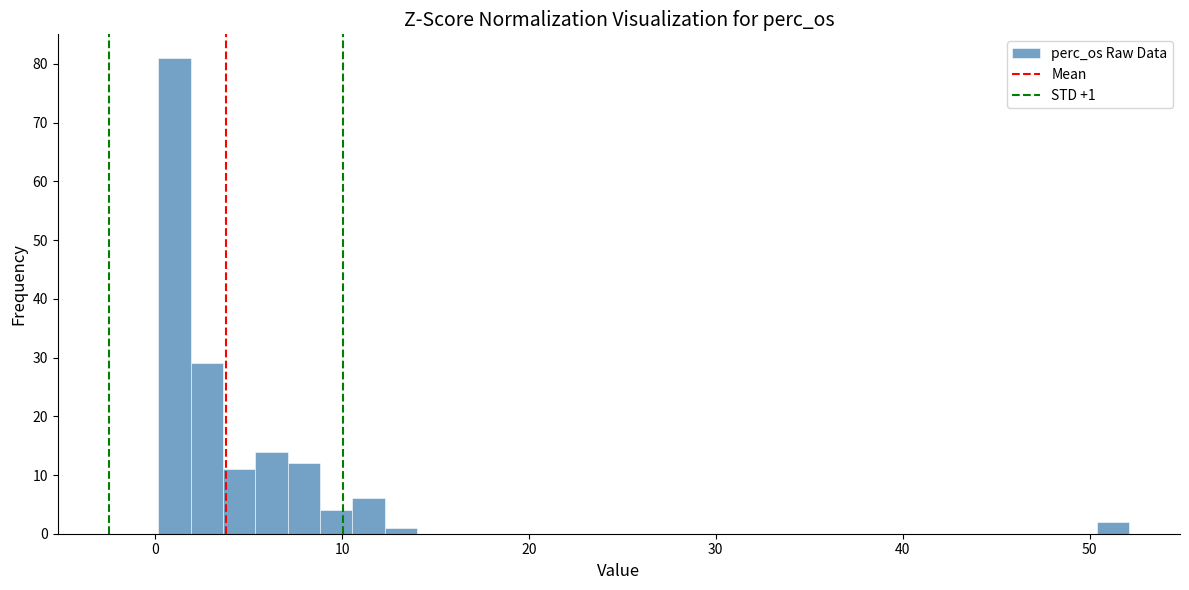

Around what value on the x-axis is the tallest bar? Give the approximate position of its centre, as read against the axis.

1